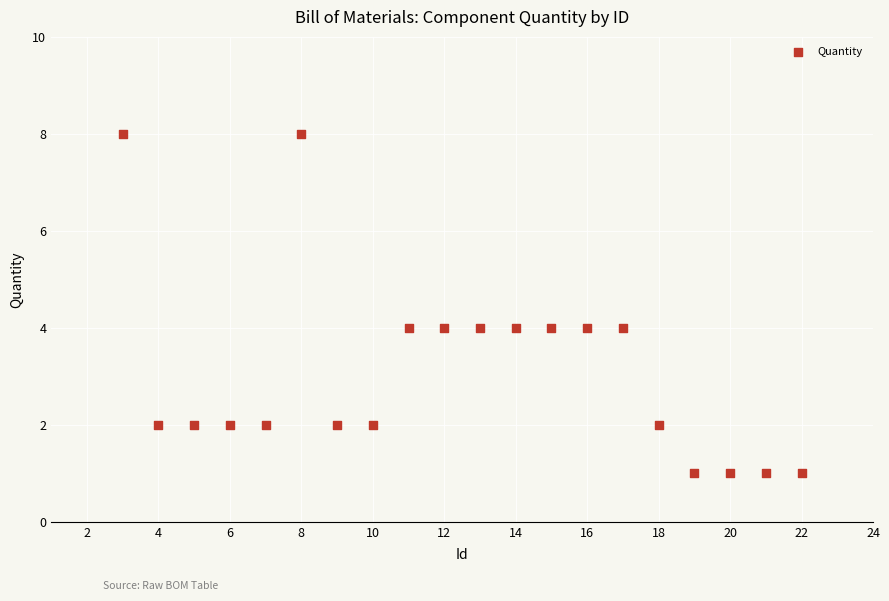

What is the range of Y values (max minus min)?

7